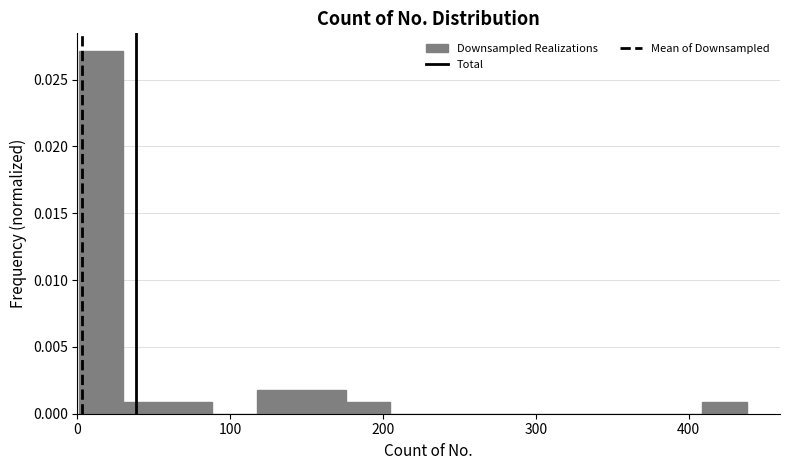

Around what value on the x-axis is the tallest bar? Give the approximate position of its centre, as read against the axis.

20